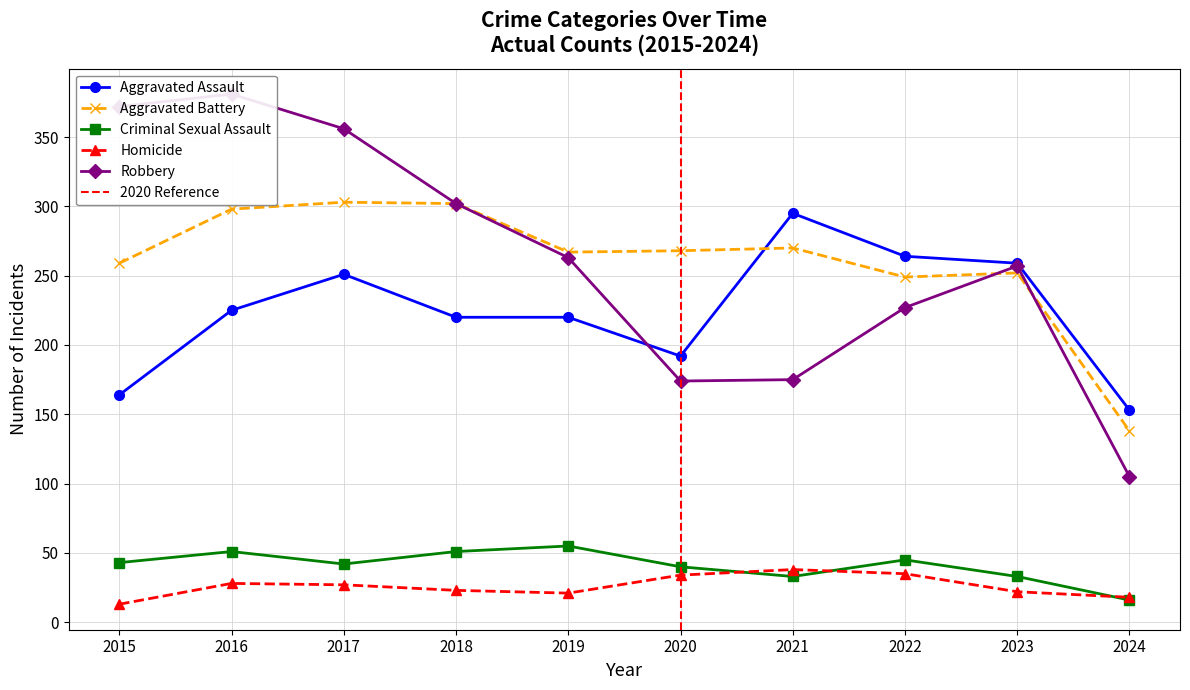

How many interior local peaks does the Homicide series have?

2